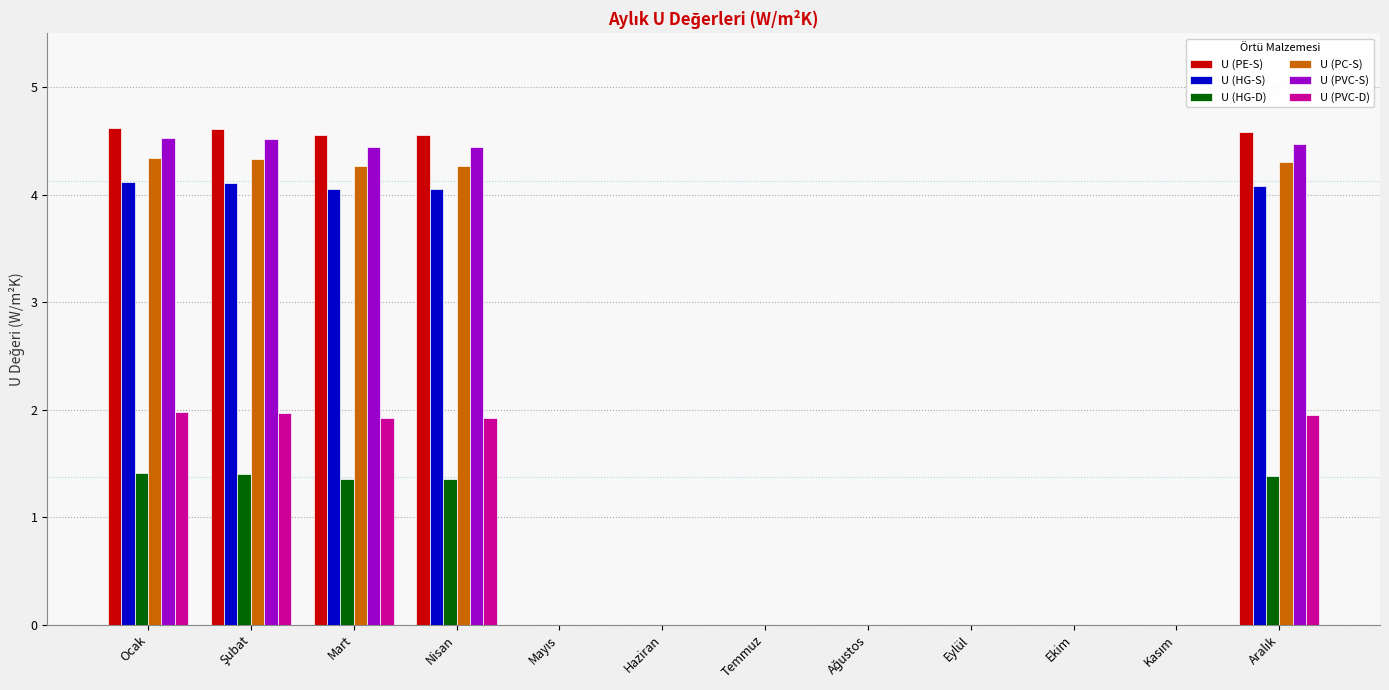

What is the maximum value for U (PVC-D)?

2.0